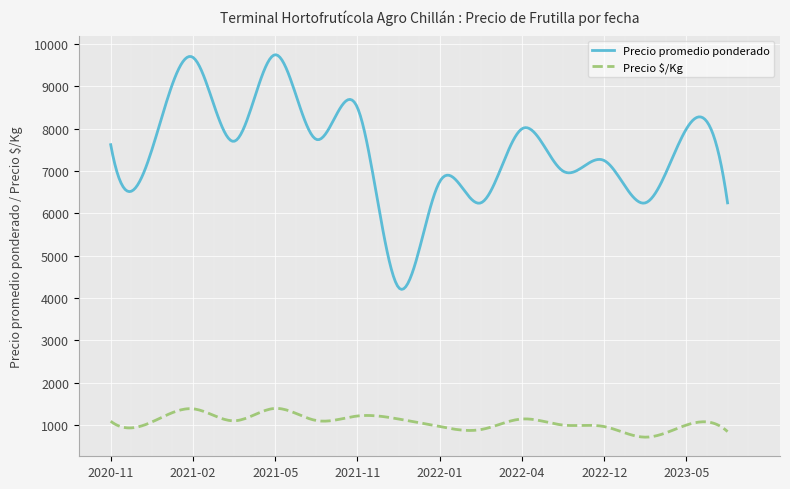

What is the lowest value of the Precio $/Kg series?

714.1